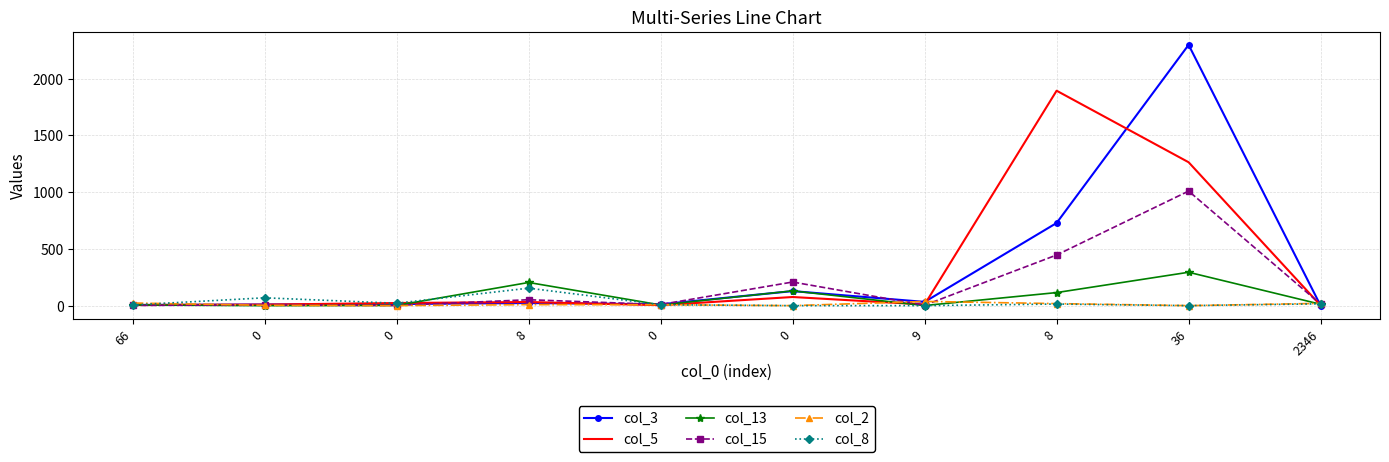

What are all the series names shown in the legend?

col_3, col_5, col_13, col_15, col_2, col_8